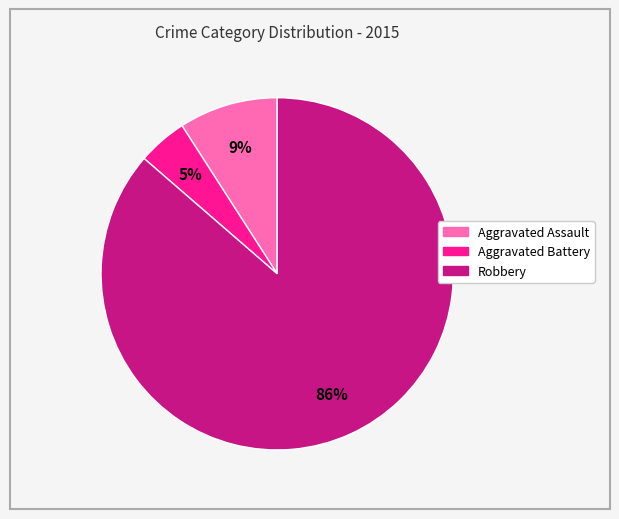

The Robbery slice represents 92% of the pie. True or false?

False